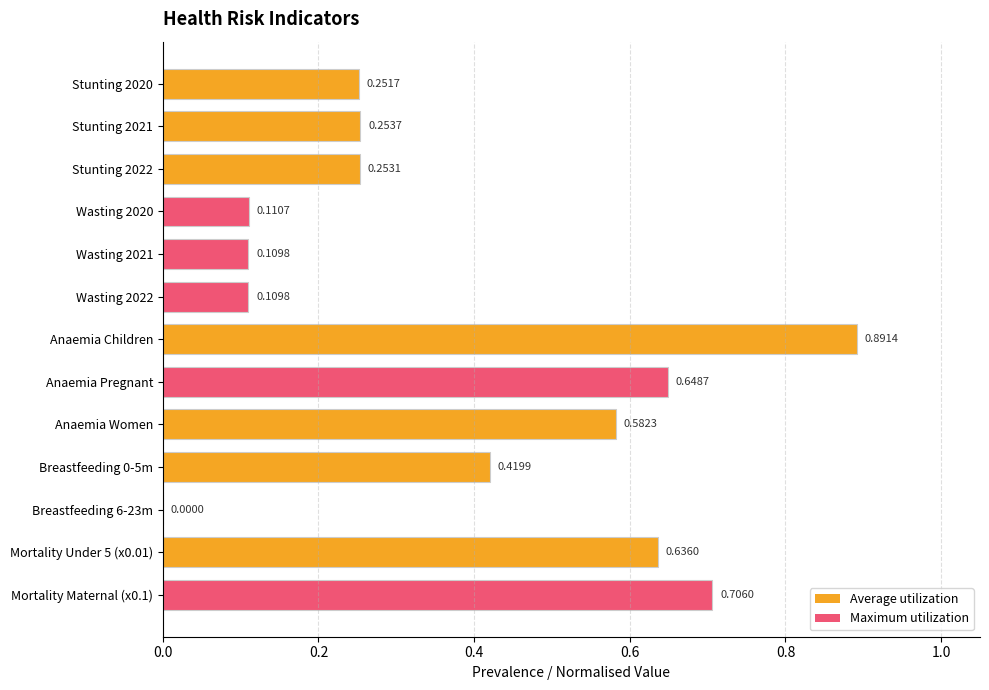

Does the chart contain stacked bars?

No